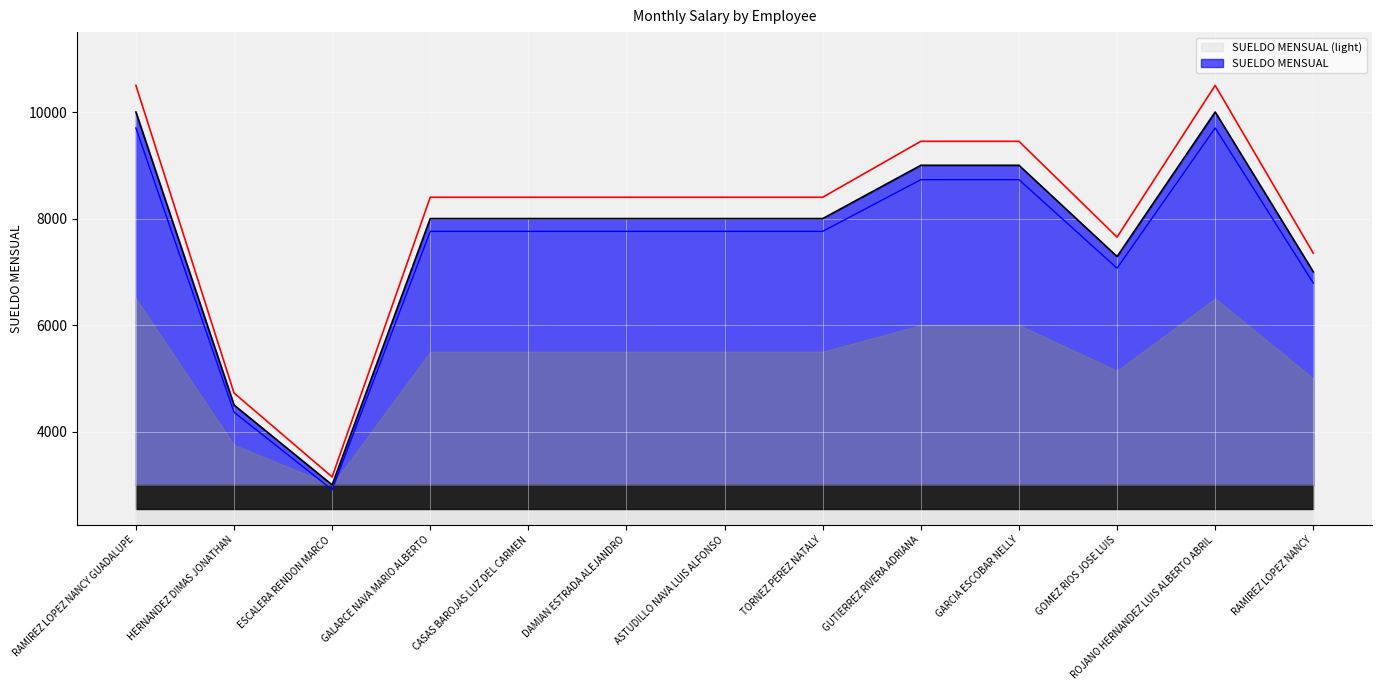

Where is the first local maximum?

ROJANO HERNANDEZ LUIS ALBERTO ABRIL